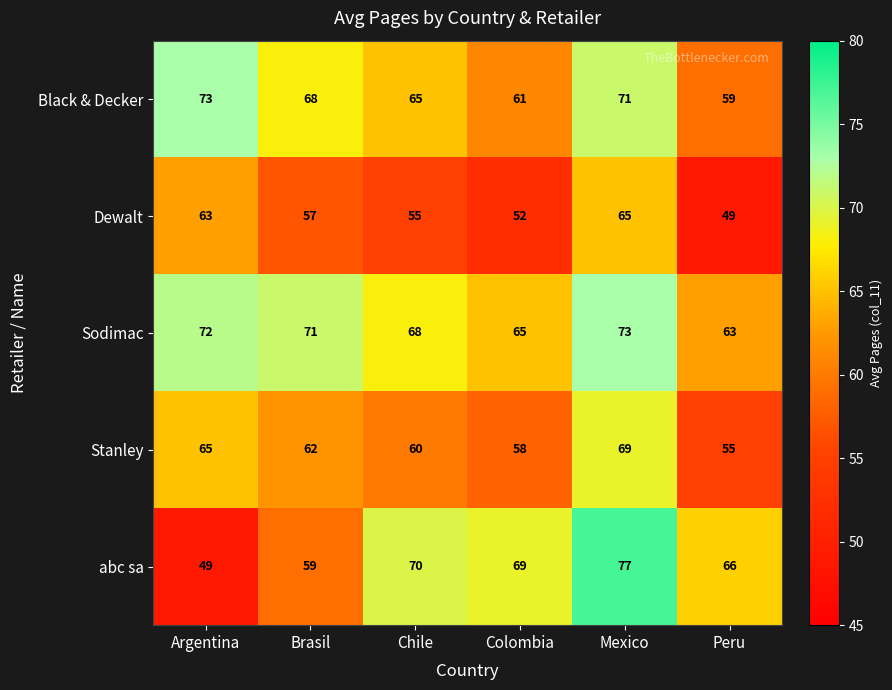

At Argentina, list the series in order from largest to smallest.

Black & Decker, Sodimac, Stanley, Dewalt, abc sa